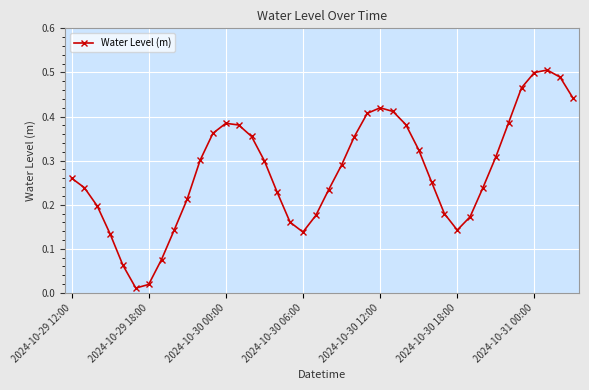

True or false: the data has more than 0 interior local peaks.

True